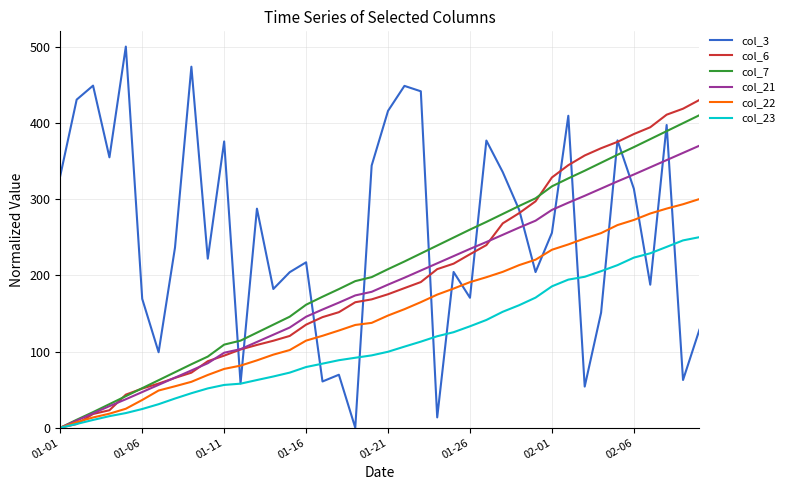

What is the highest value of the col_23 series?

250.0